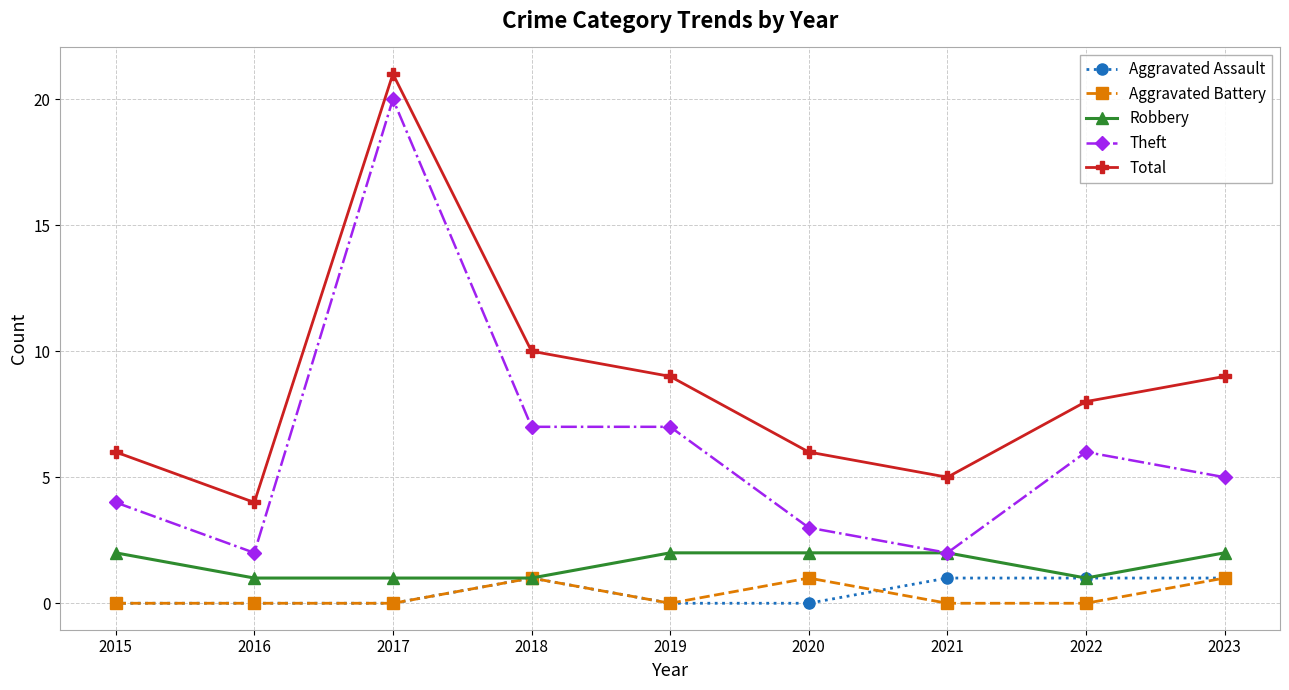

True or false: Aggravated Battery has a value of 1 at 2016.

False